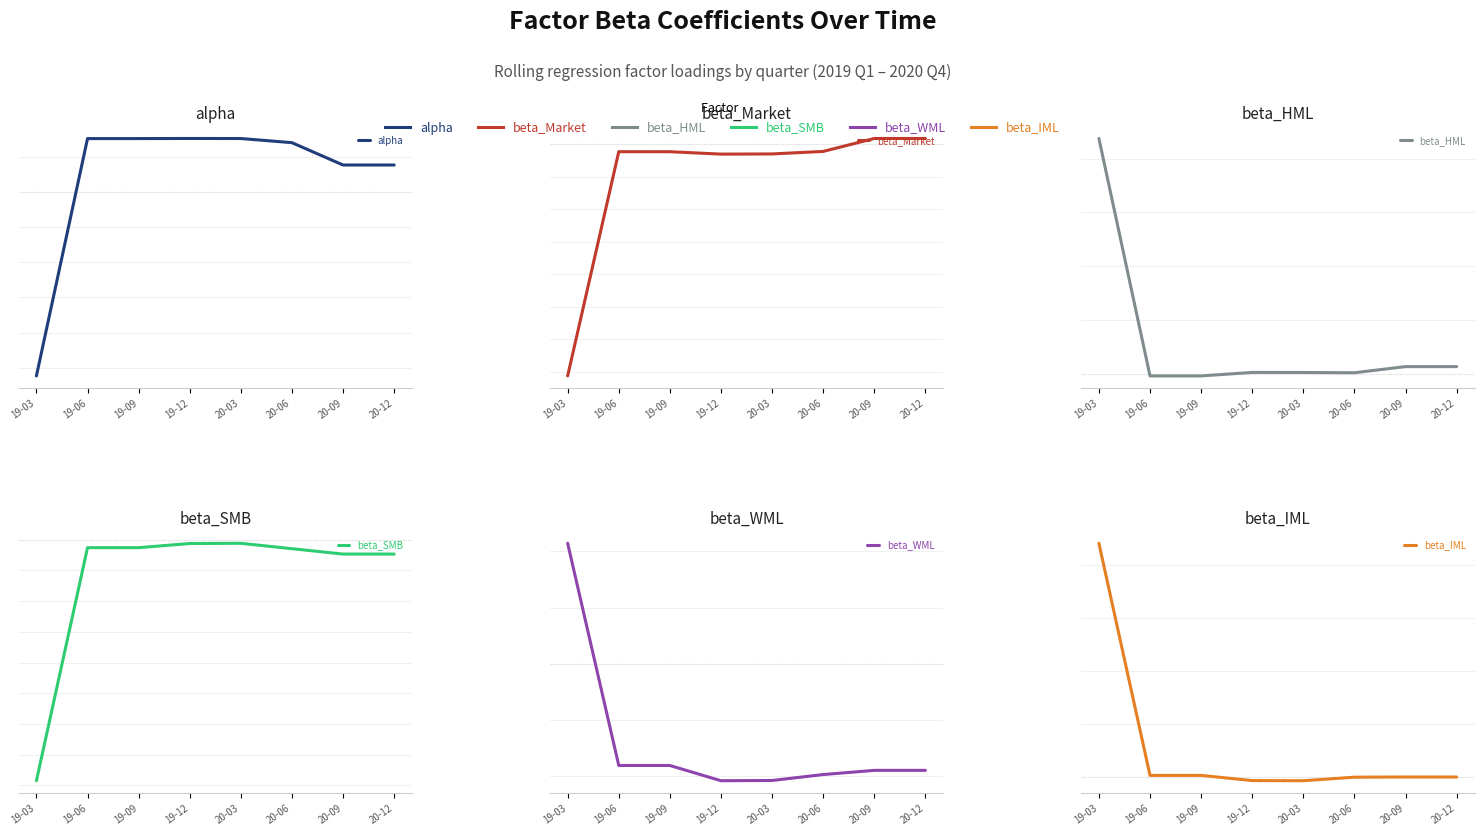

What value does the beta_IML series have at 19-06?

0.2